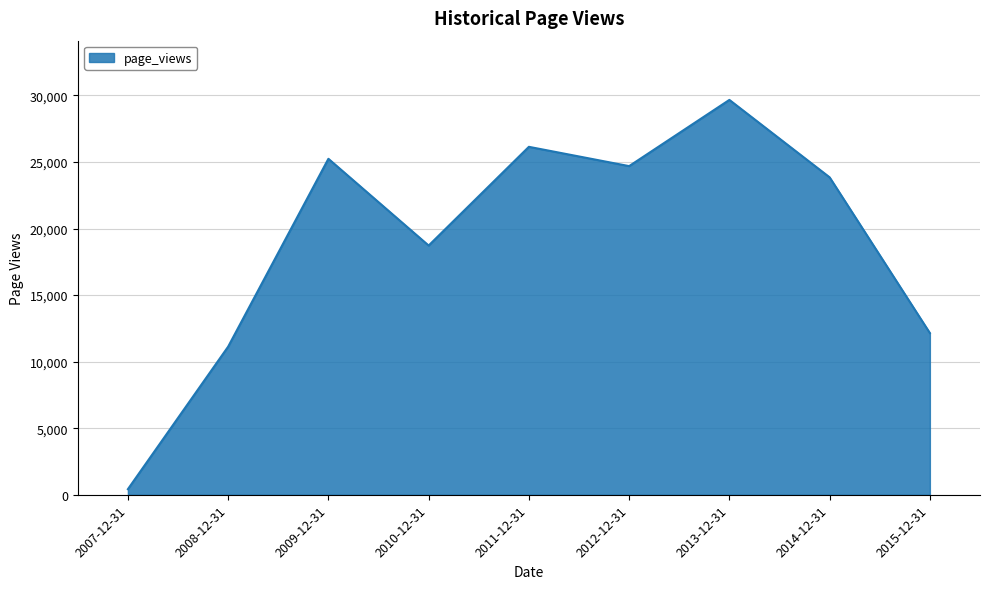

What is the smallest value displayed?

419